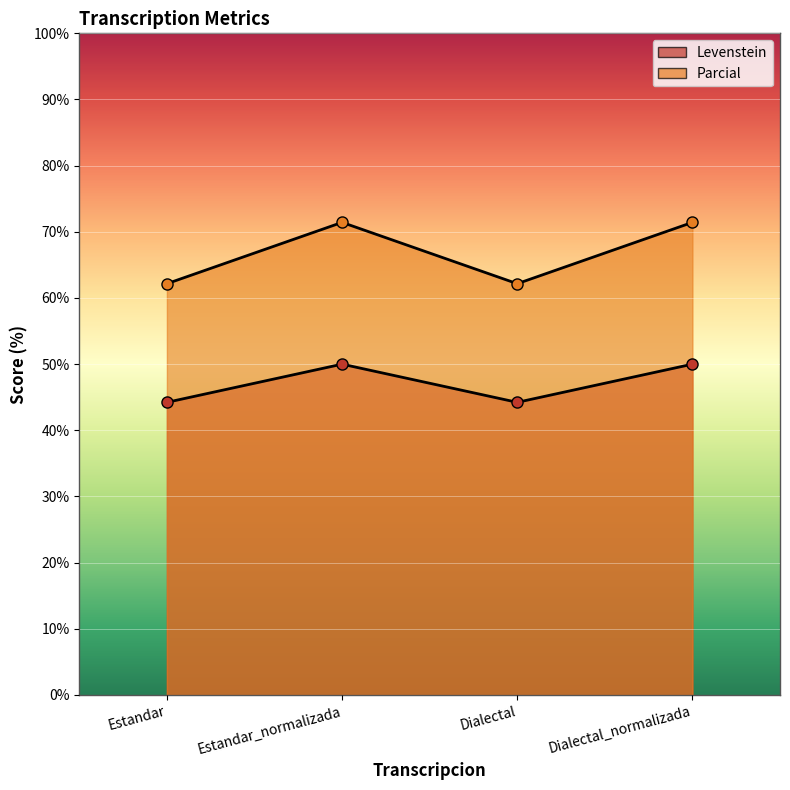

Is it true that Levenstein equals 44.2 at Estandar?

True